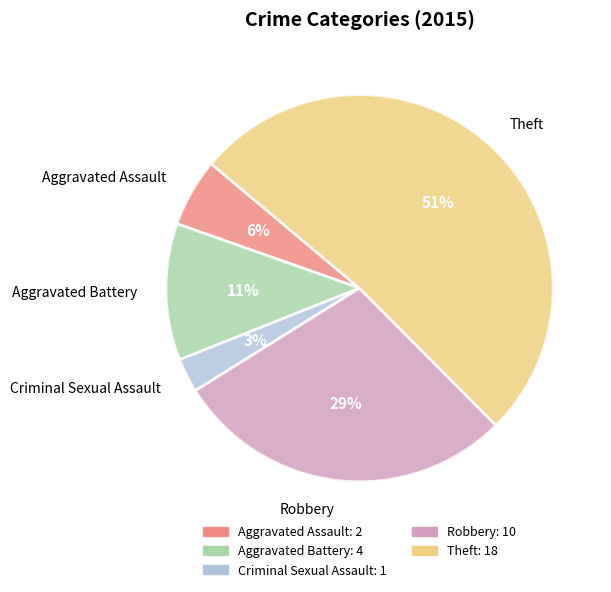

Which category has the smallest portion of the pie?

Criminal Sexual Assault